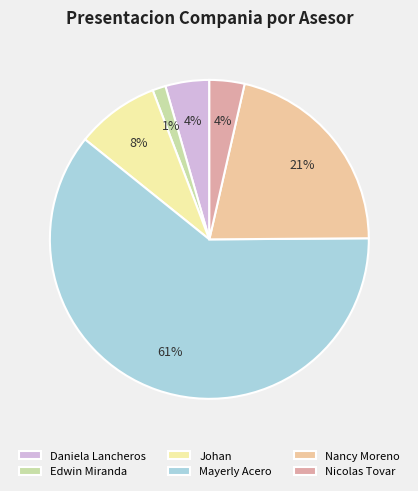

Which slice represents more than half of the pie?

Mayerly Acero